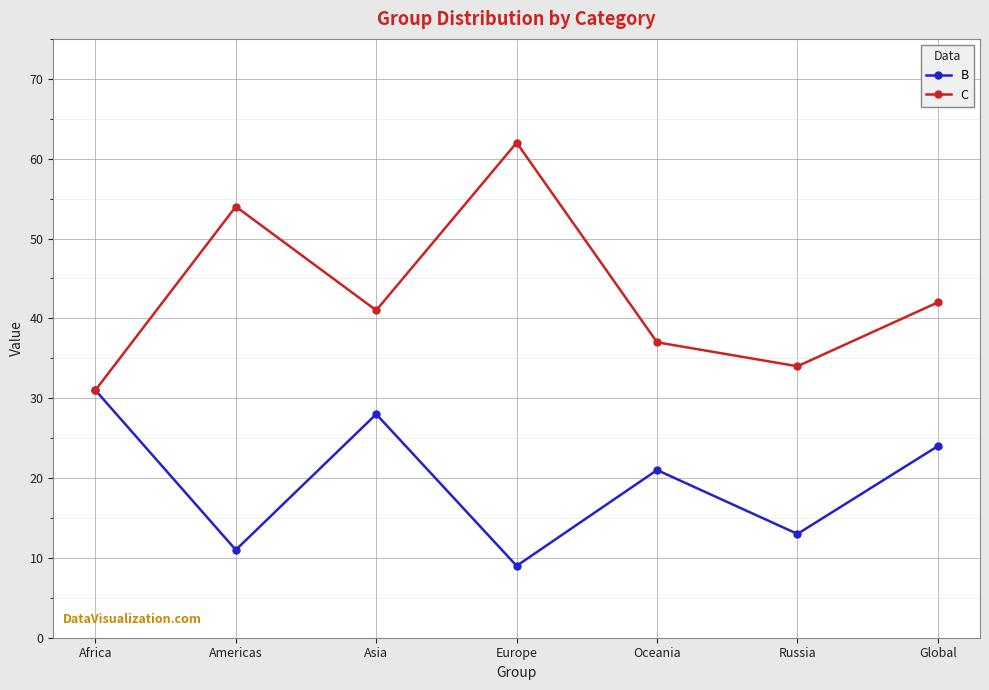

True or false: B has a value of 31 at Africa.

True